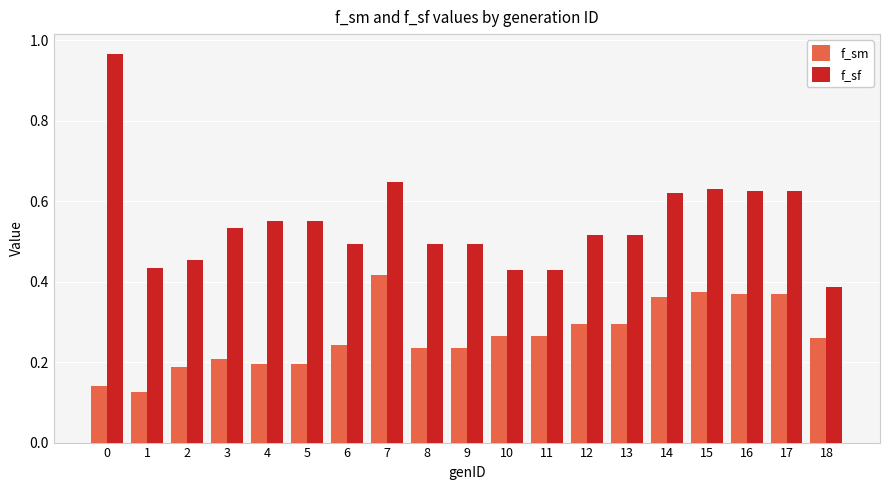

Between 2 and 16, which series saw the biggest shift?

f_sm